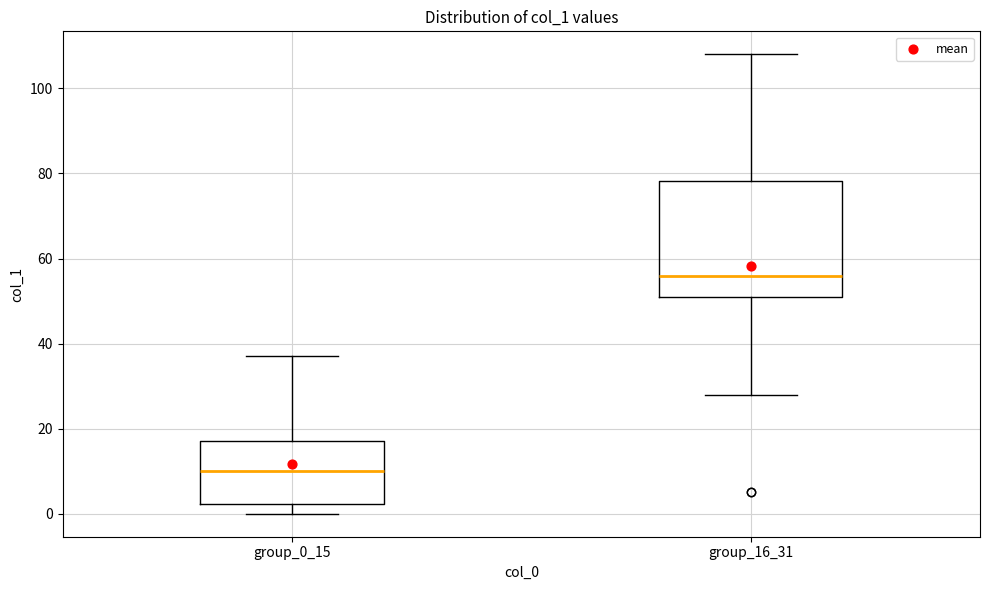

Reading left to right, read every box against the y-axis: the position of its median line, the range the box covers, and the ends of its whiskers. The values are not printed on the chart, so give them approximately, as read against the axis.

group_0_15: median 10, box 2 to 18, whiskers 0 to 38
group_16_31: median 56, box 52 to 78, whiskers 28 to 108